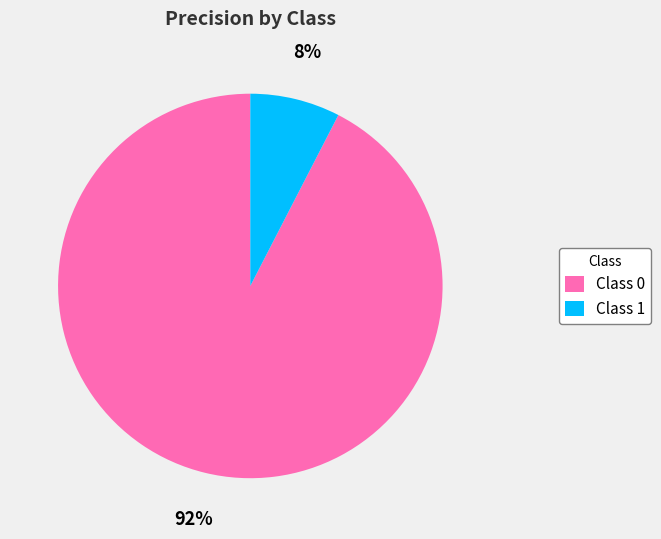

Which slice is the smallest?

Class 1